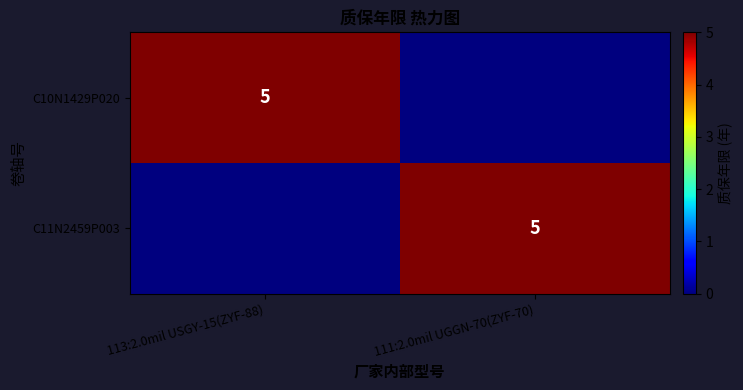

How many categories are shown in the chart?

2